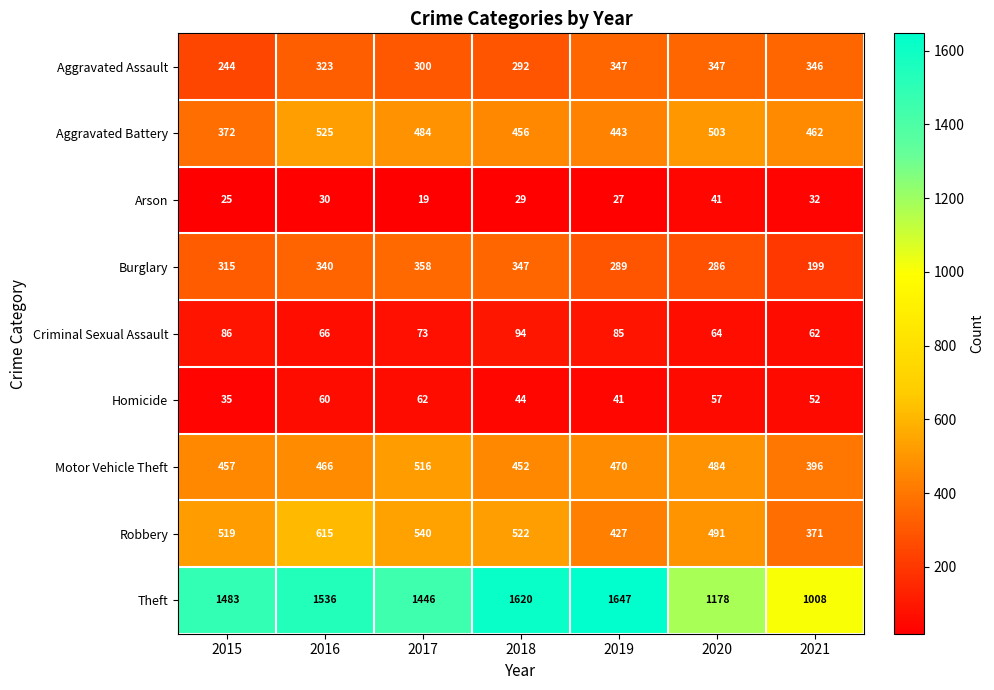

What is the sum of all Homicide values?

351